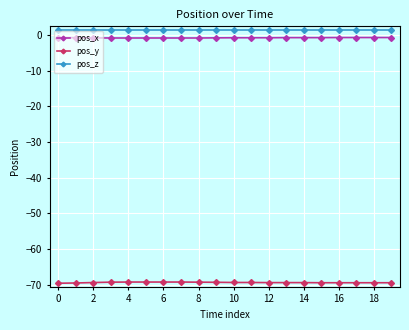

Is this an area chart (filled region under the line)?

No